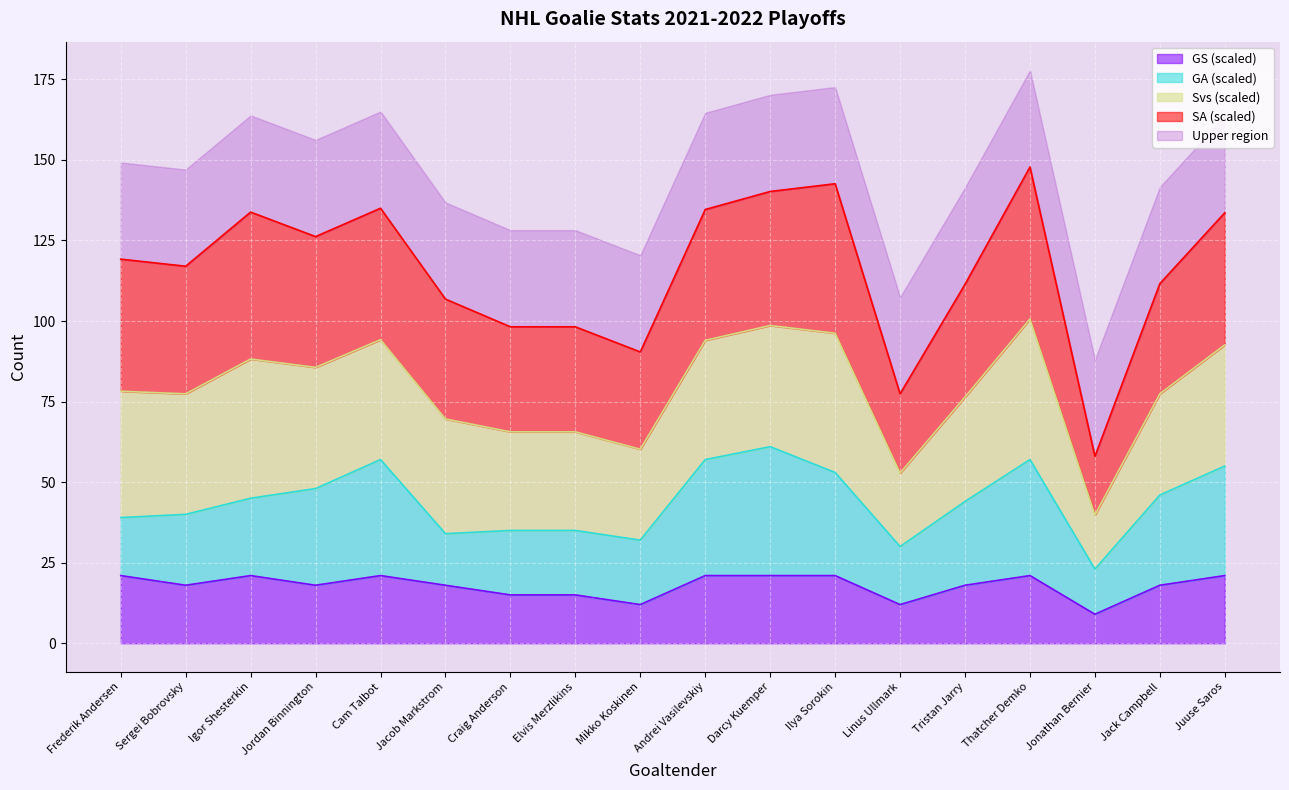

Which has a higher value, Mikko Koskinen or Jonathan Bernier?

Mikko Koskinen